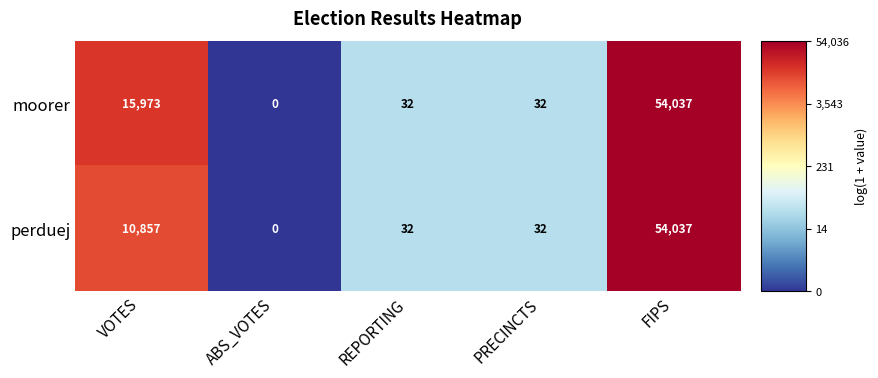

Reading left to right, transcribe all the data shown in this chart.

moorer: 15973	0	32	32	54037
perduej: 10857	0	32	32	54037